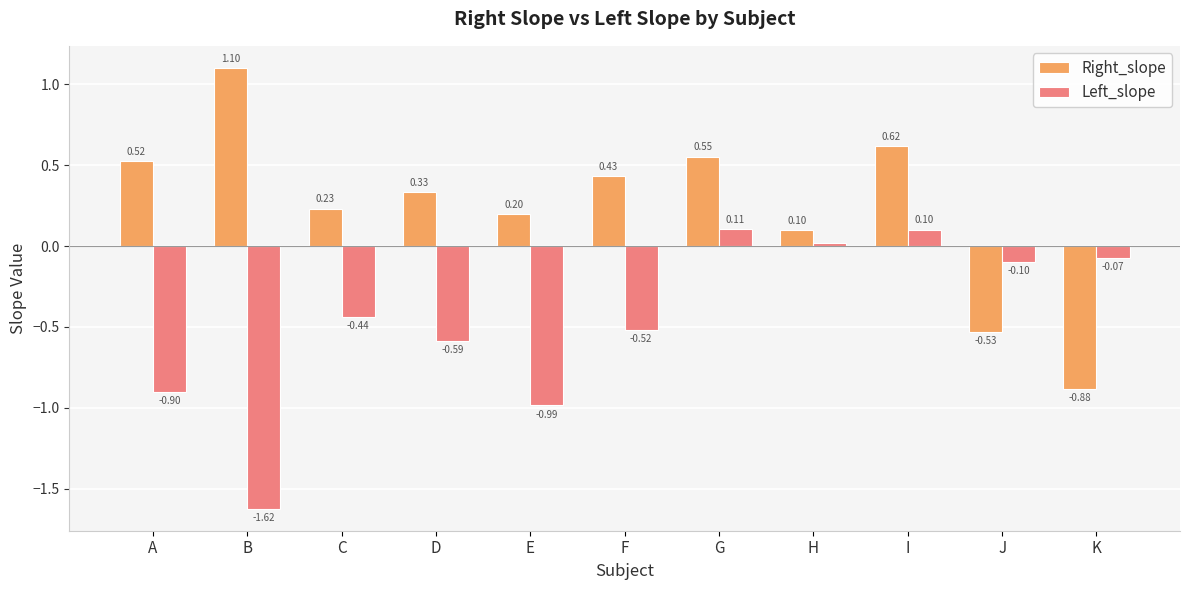

At which label does Left_slope reach its peak?

G